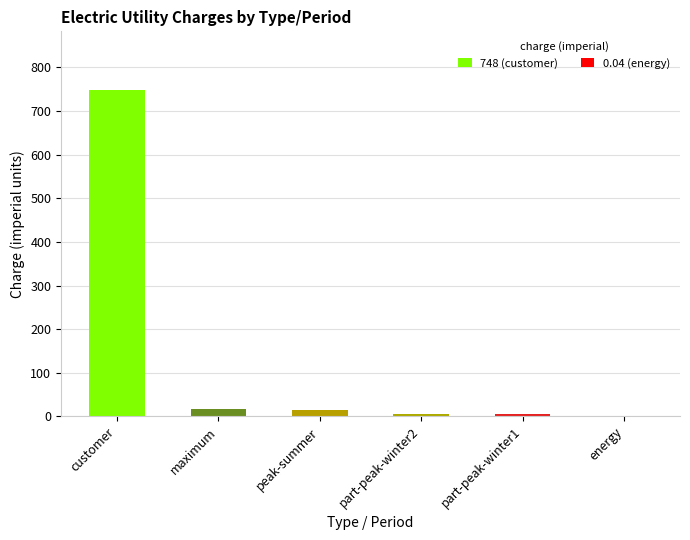

True or false: the data shows 747.9 at customer.

True